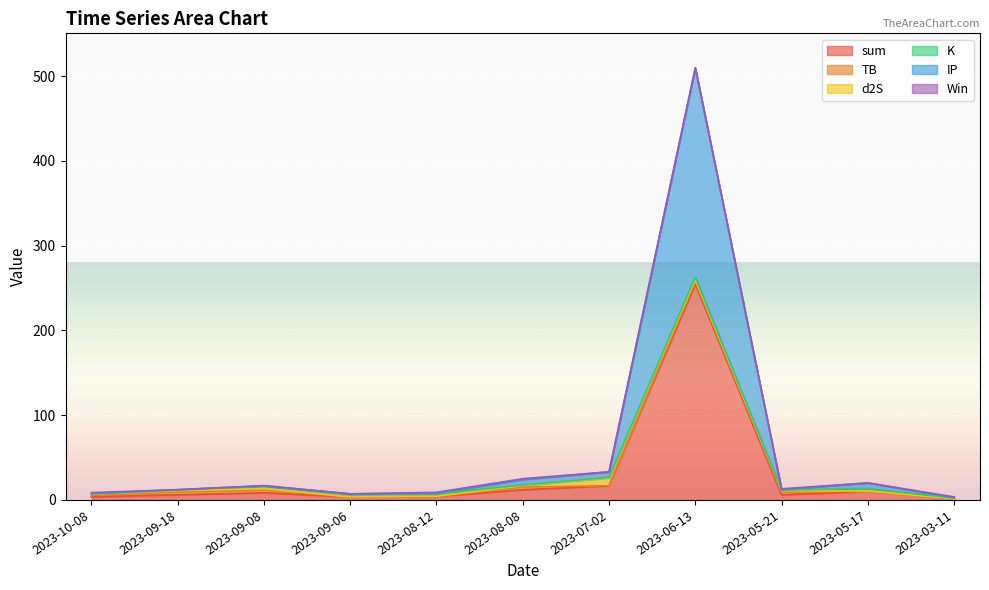

At how many categories does at least one series exceed 116?

1